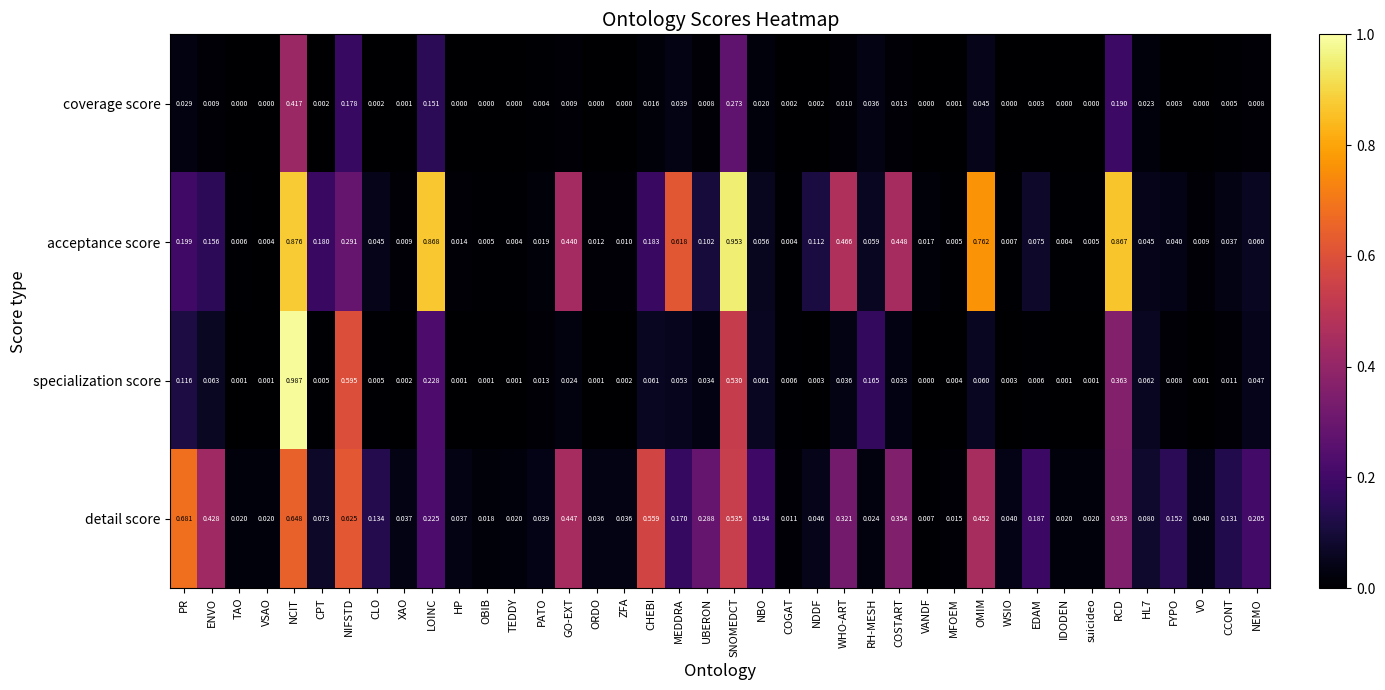

Which series has the largest range (max minus min)?

specialization score